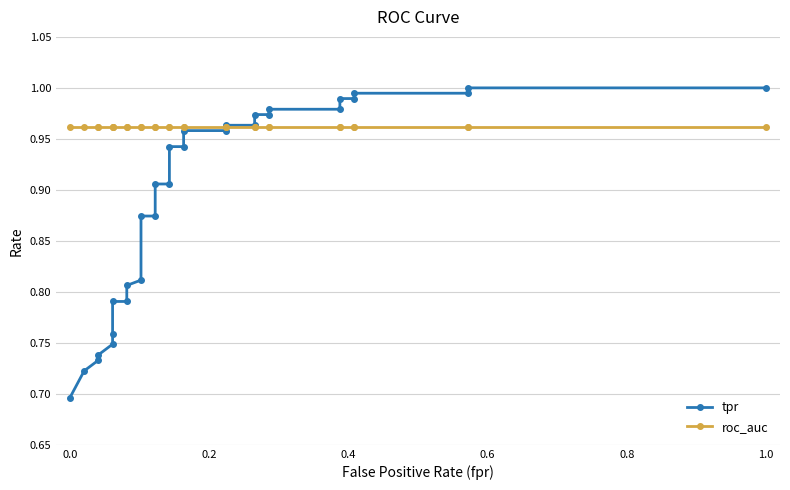

The roc_auc series shows 1.5 at 17. True or false?

False